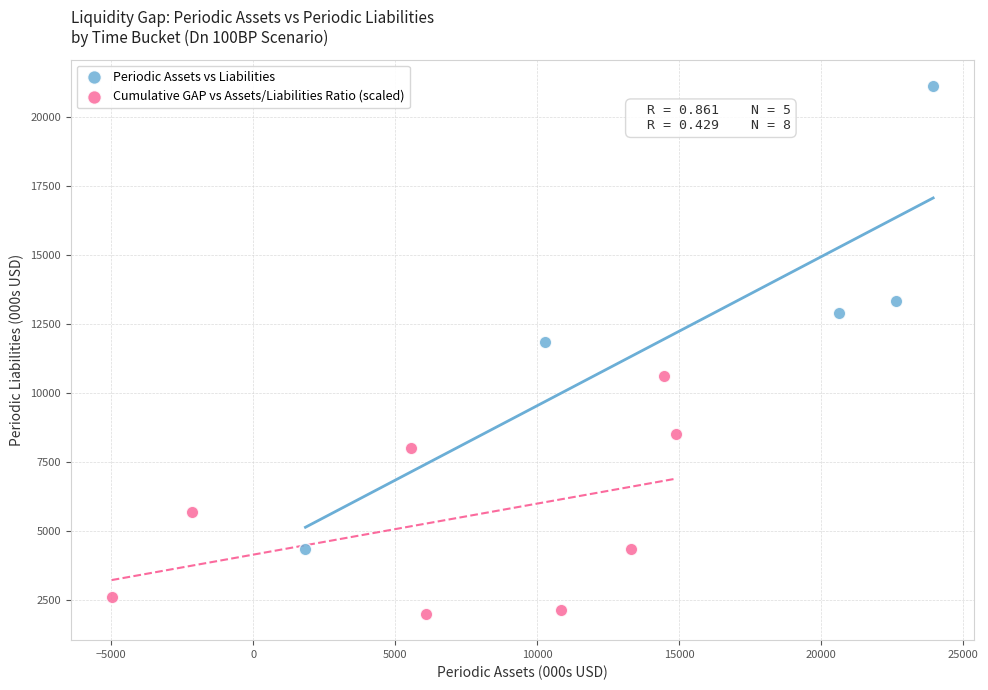

Which series contains the highest Y value?

Periodic Assets vs Liabilities